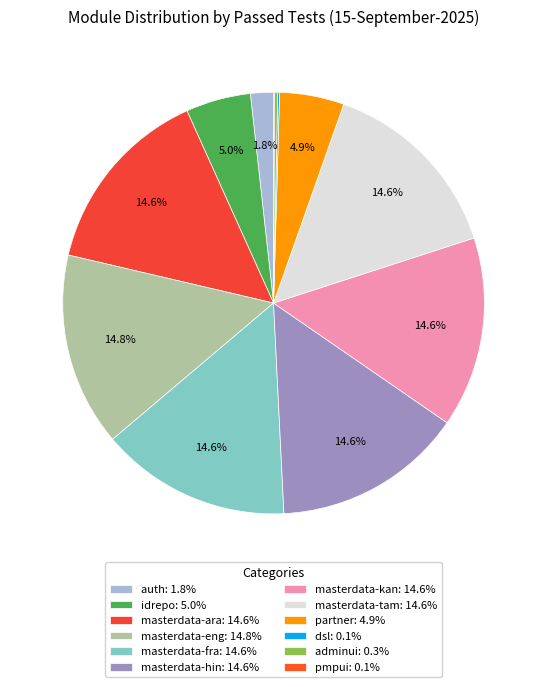

Which slice is the largest?

masterdata-eng